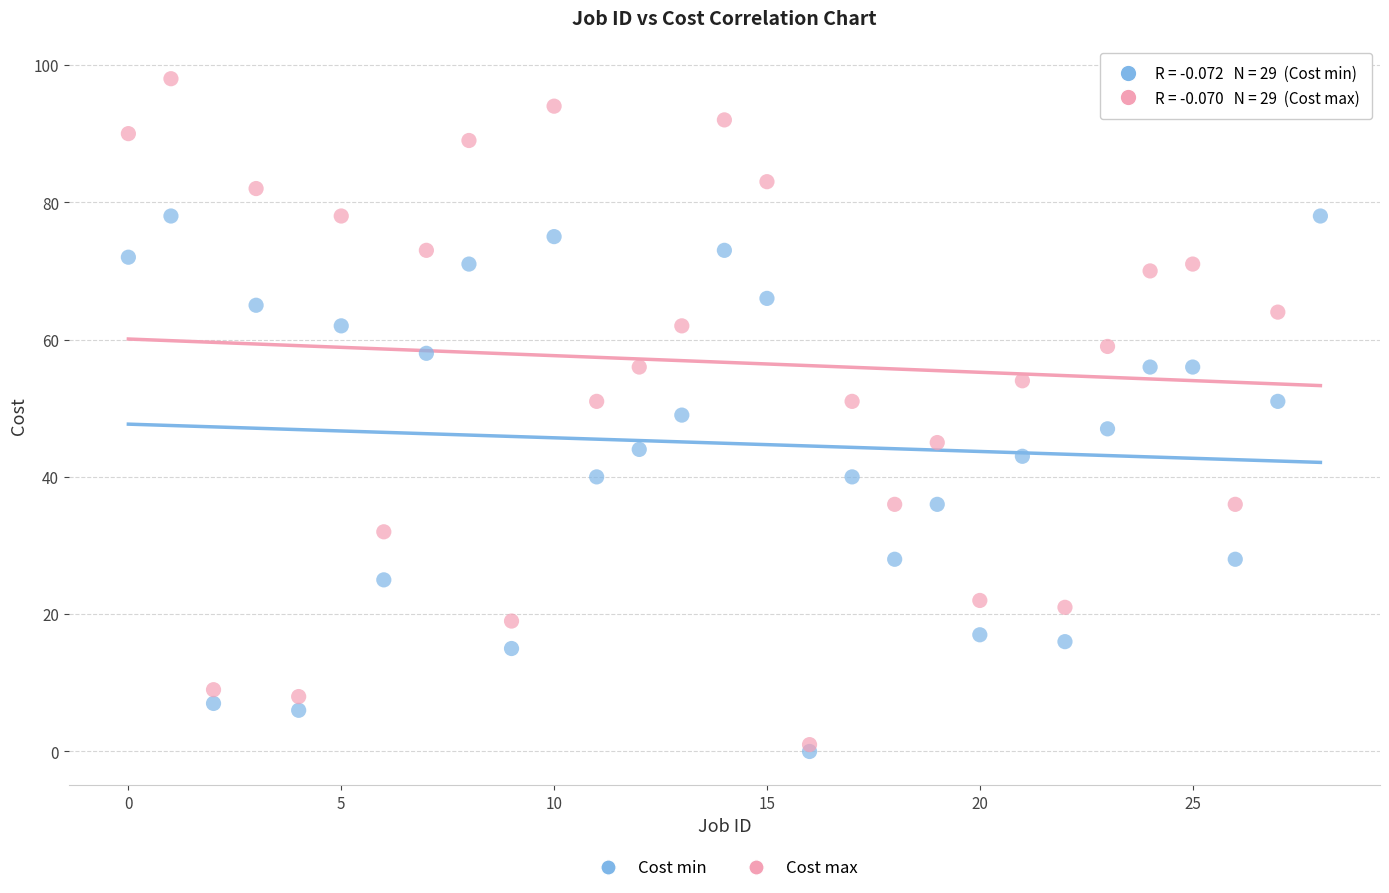

What are all the series names shown in the legend?

Cost min, Cost max